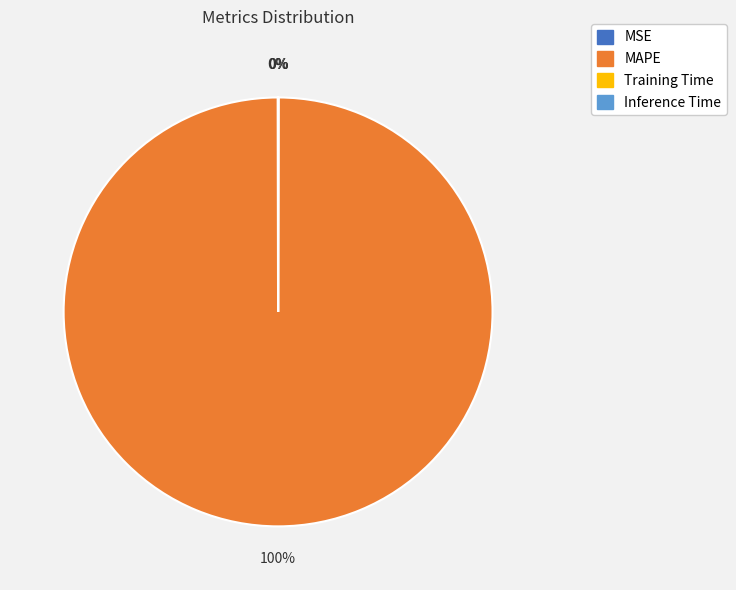

Is there any slice that represents more than half of the pie?

Yes